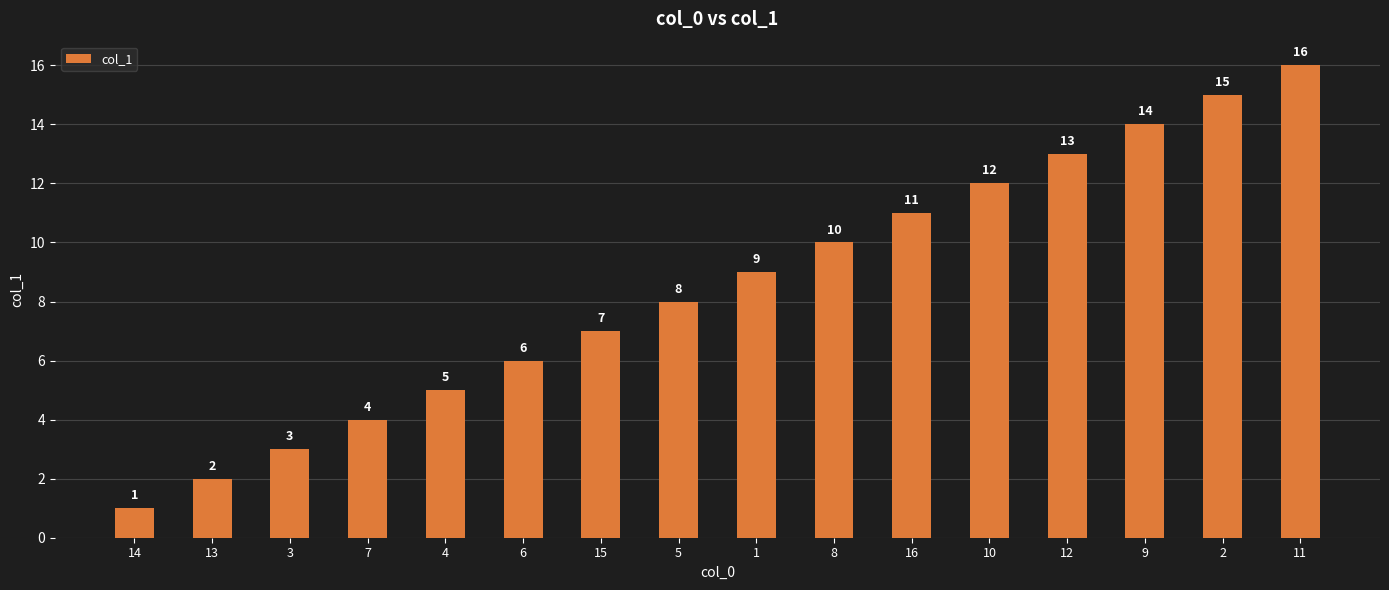

What is the label of the 5th bar from the left?

4